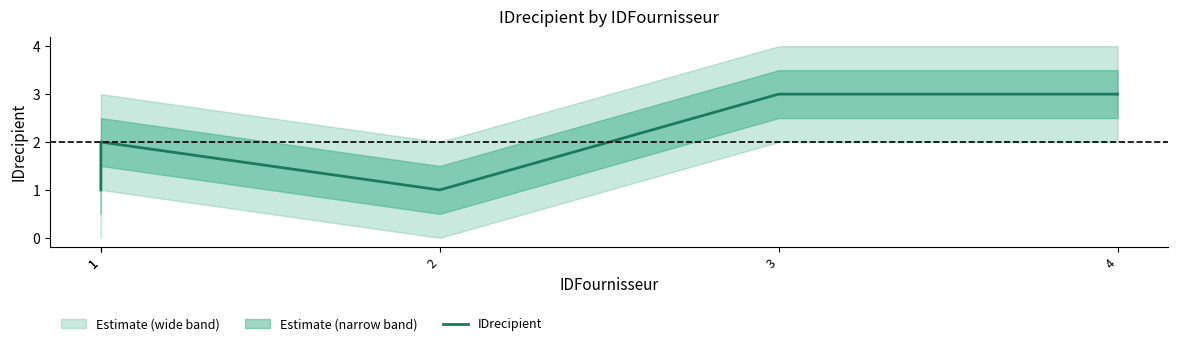

The chart shows a value of 0 at 2. True or false?

False